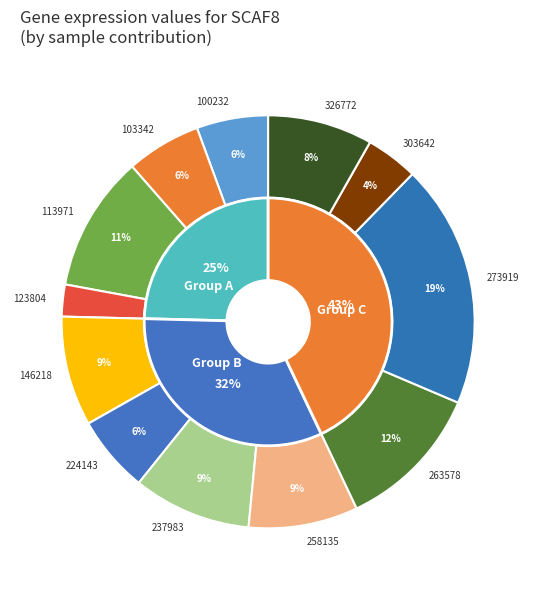

True or false: 103342 accounts for 14% of the total.

False